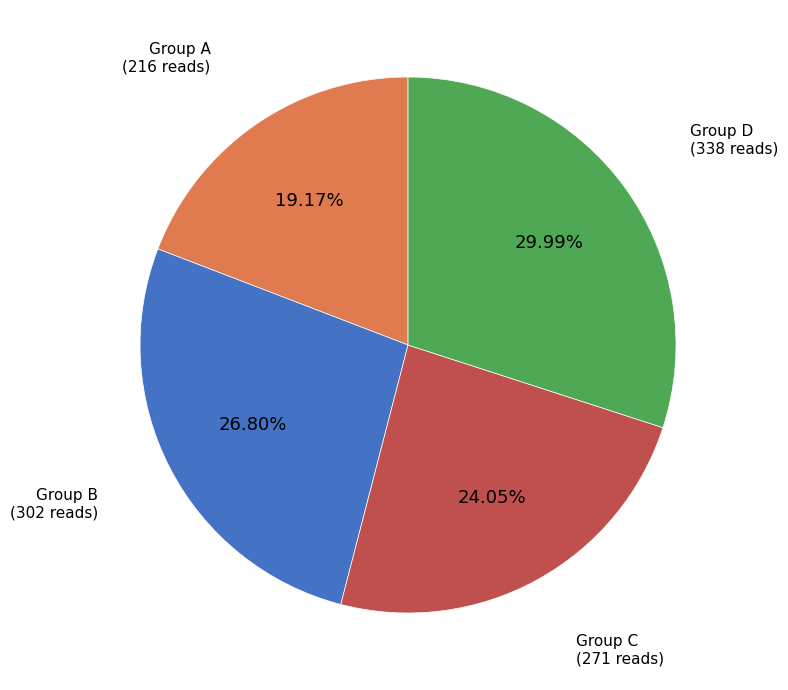

Does any single category account for the majority?

No